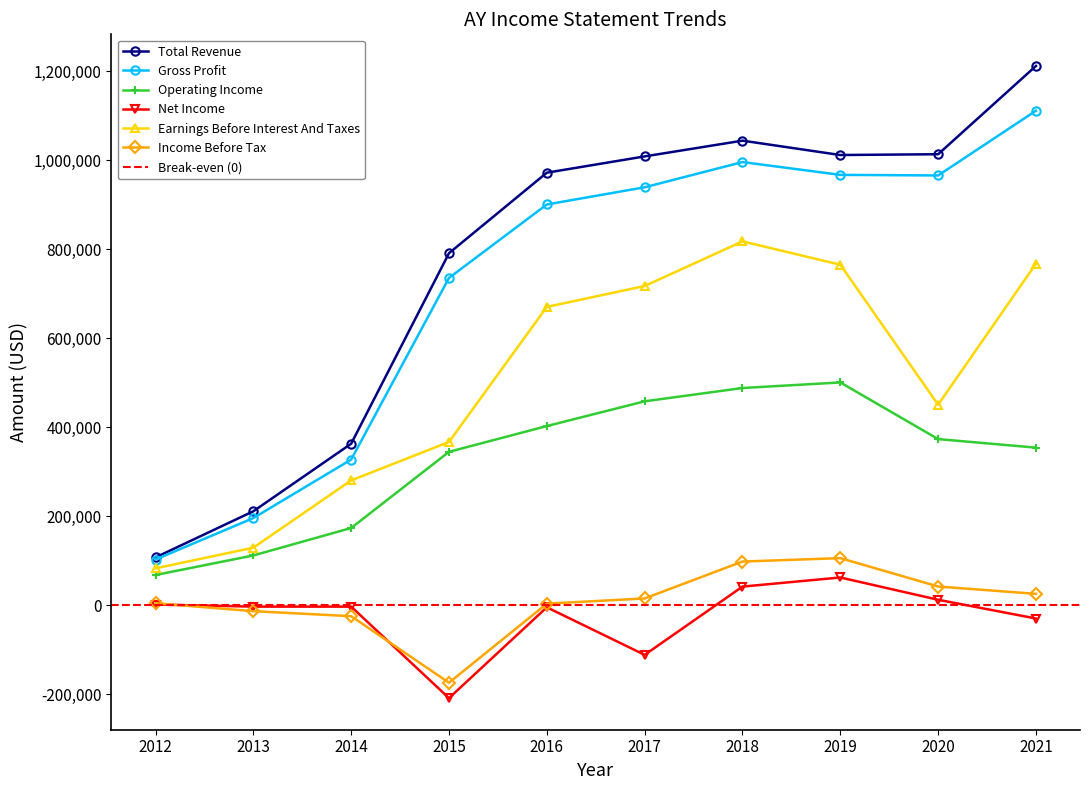

What is the average value of the Operating Income series?

327280